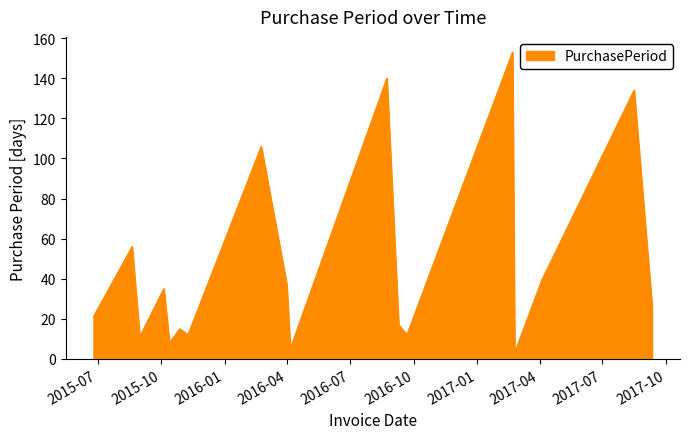

Does the chart have visible grid lines?

No